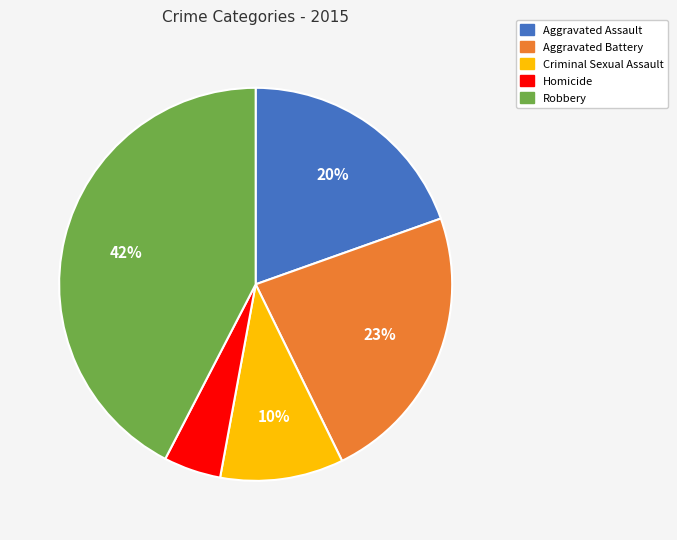

Count the number of slices in the pie.

5